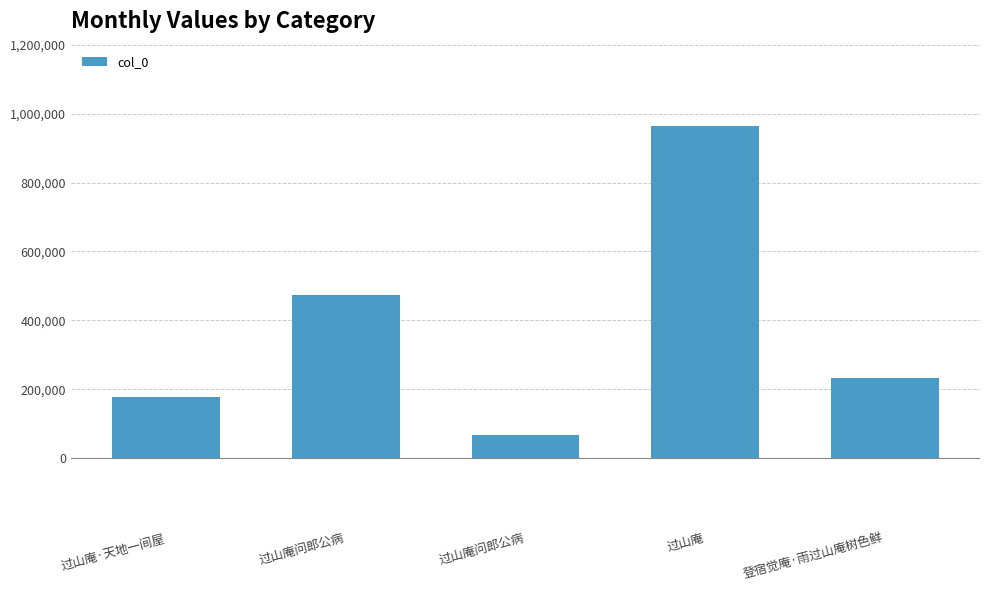

Does the chart contain any negative values?

No